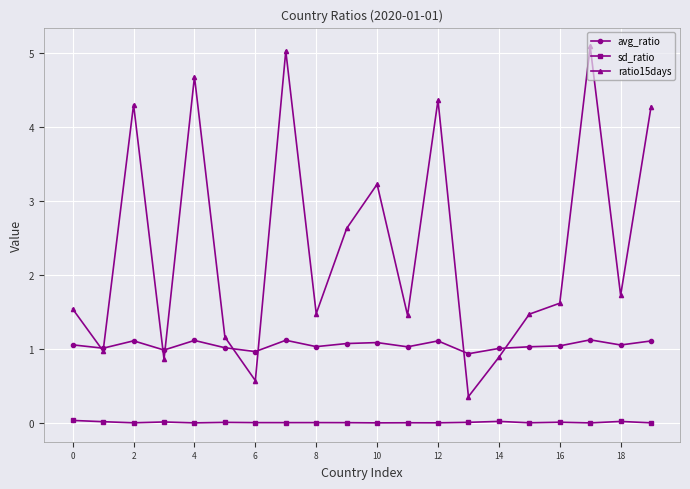

Rank the series by their maximum value, from lowest to highest.

sd_ratio, avg_ratio, ratio15days